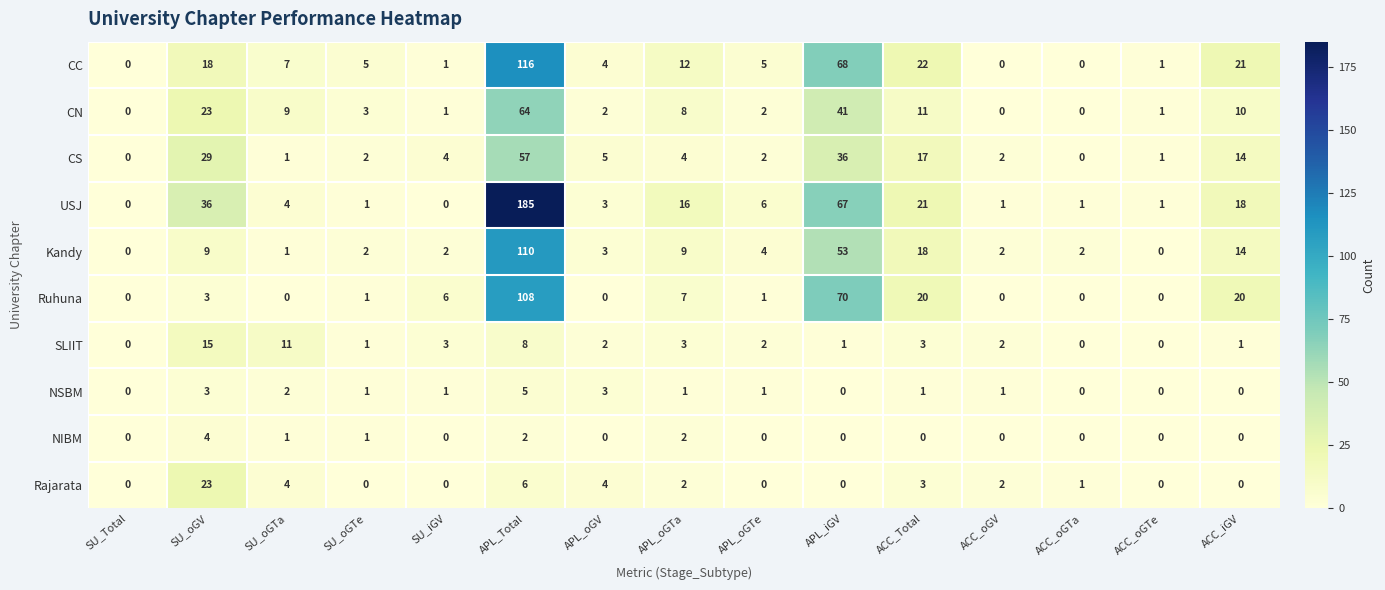

How many values in CC are above zero?

12